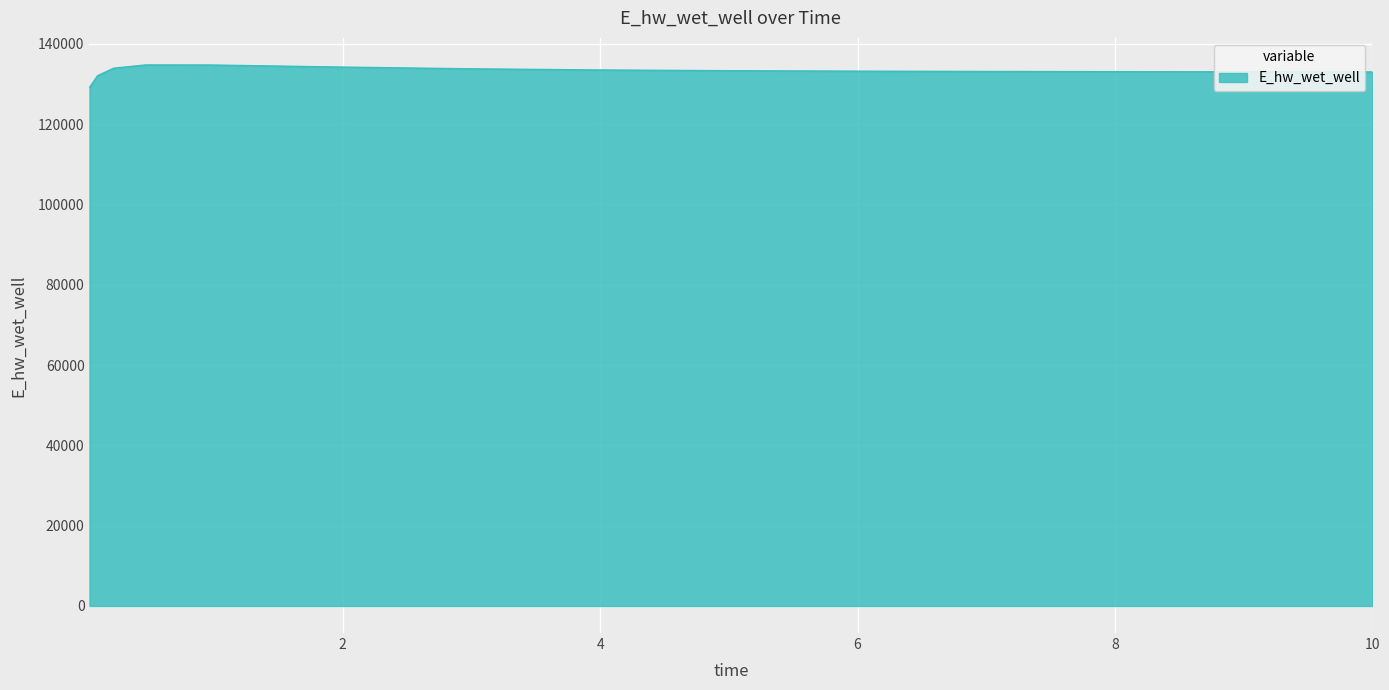

What is the maximum value shown in the chart?

134748.7